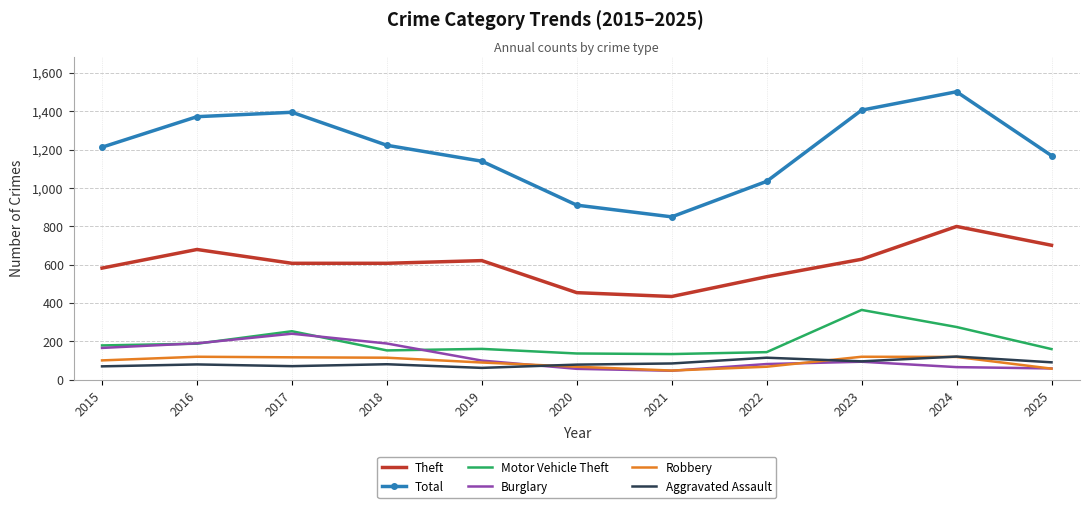

The Aggravated Assault series shows 121 at 2024. True or false?

True